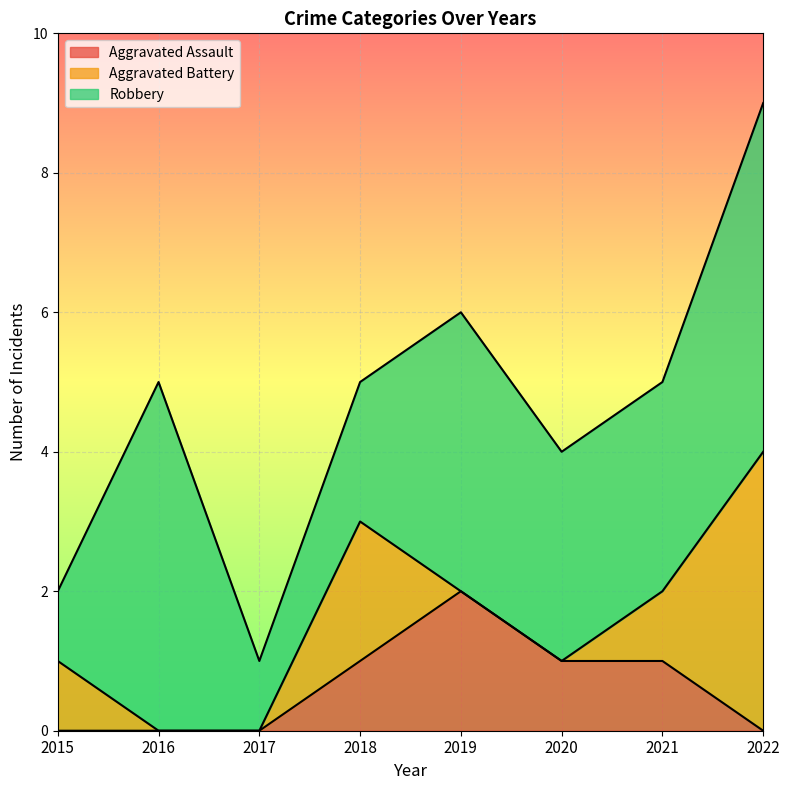

Rank the series by their maximum value, from lowest to highest.

Aggravated Assault, Aggravated Battery, Robbery